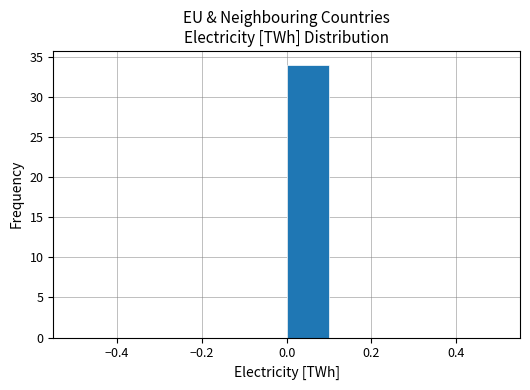

How tall is the bar that spans 0.0 to 0.1 on the x-axis? The values are not printed on the chart, so give them approximately, as read against the axis.

34